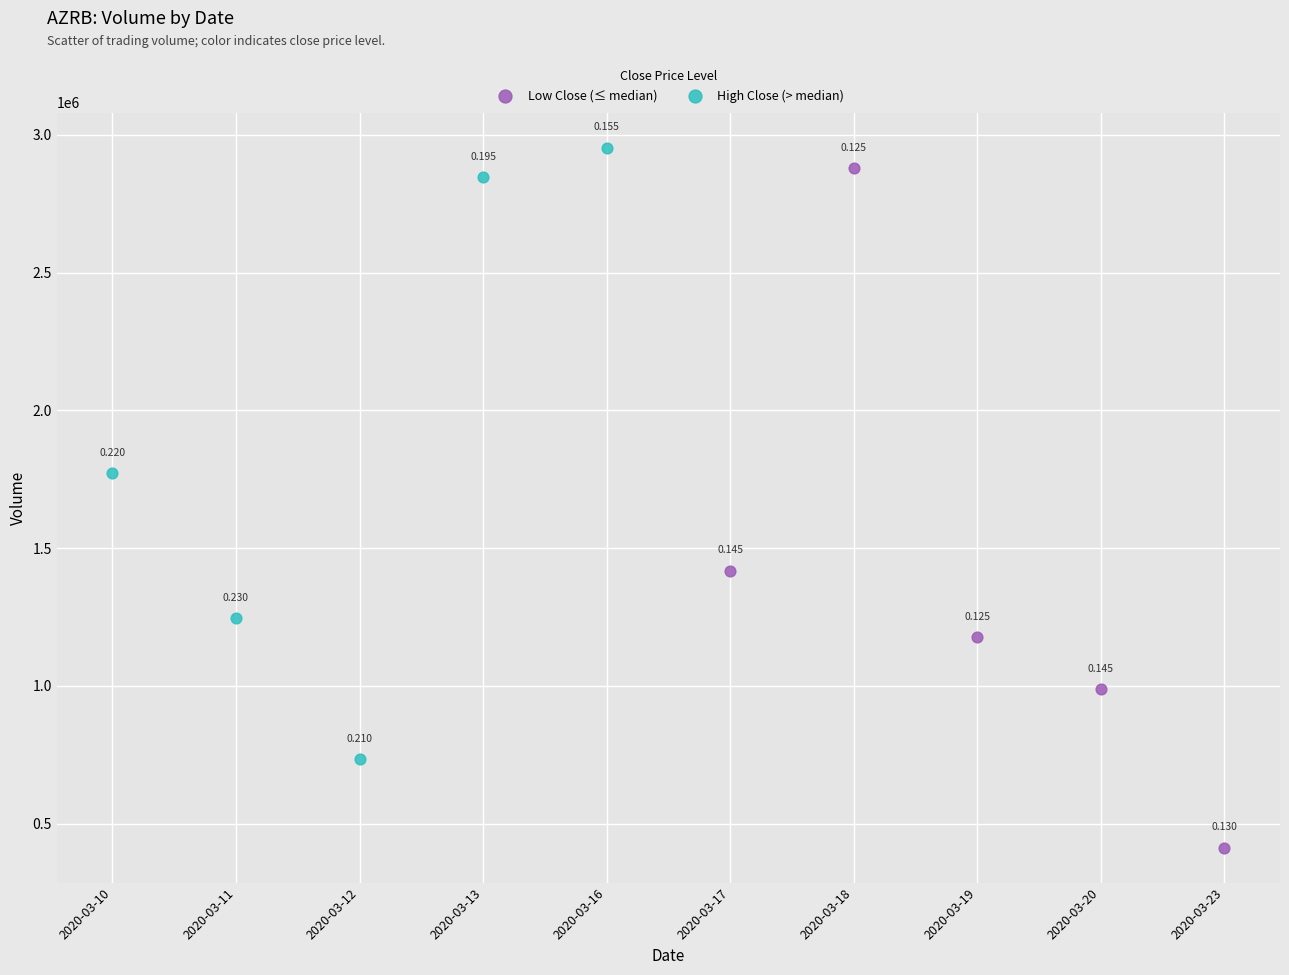

Which series contains the lowest Y value?

Low Close (≤ median)